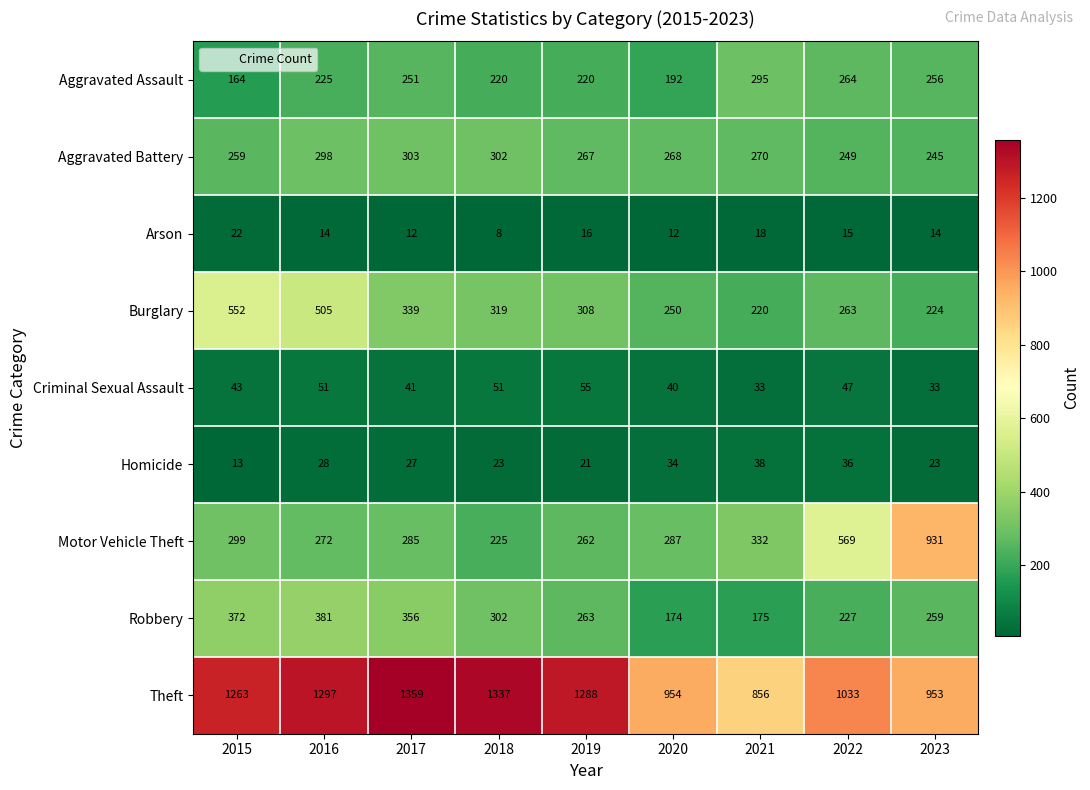

At how many categories does at least one series exceed 293?

9